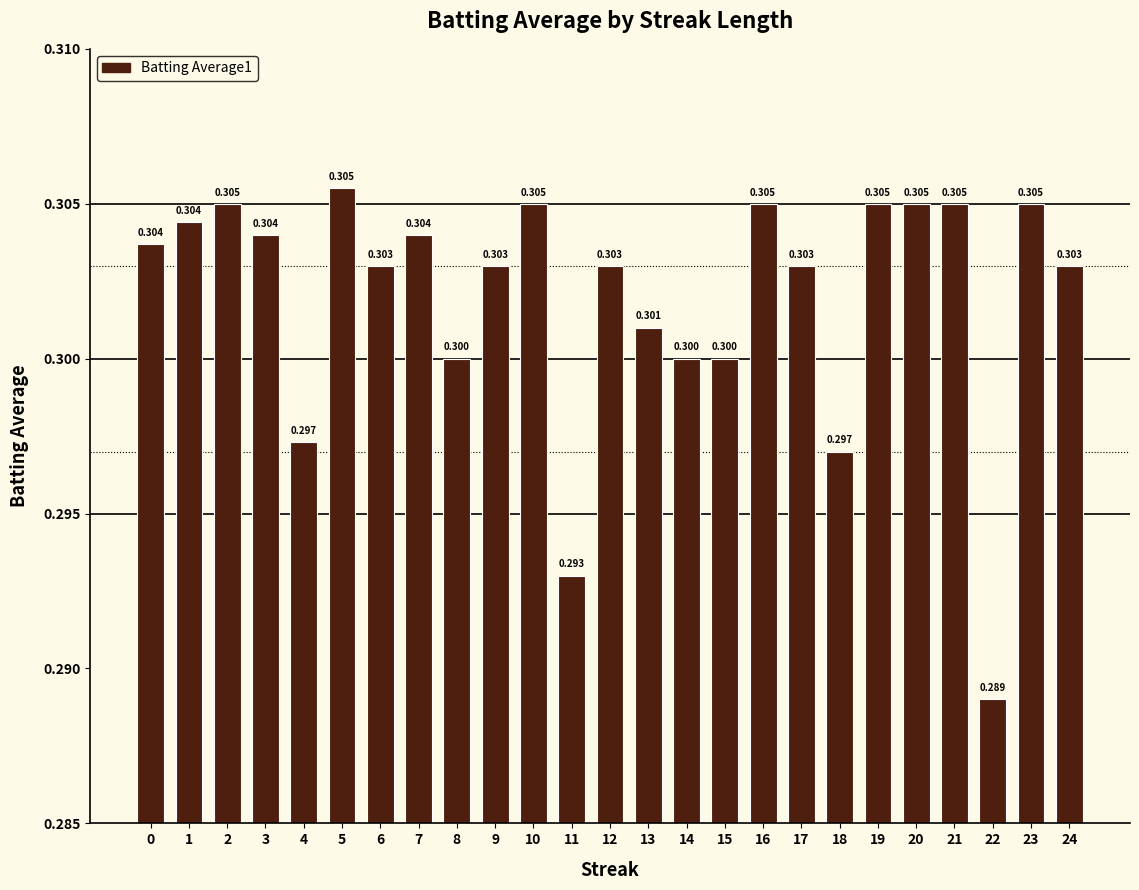

The value at 7 is 0.1. True or false?

False